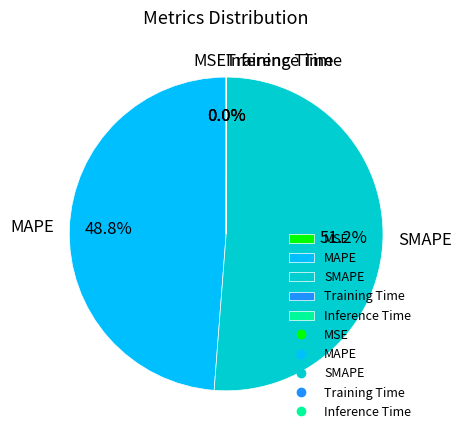

Do MAPE and SMAPE together represent more than half of the pie?

Yes